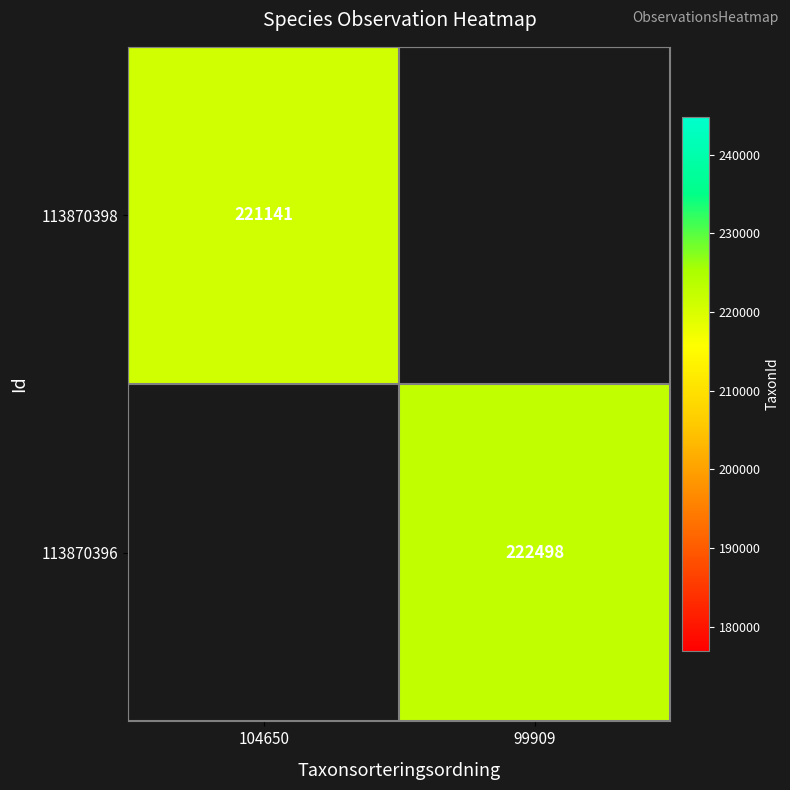

The 113870398 series shows 221141 at 104650. True or false?

True